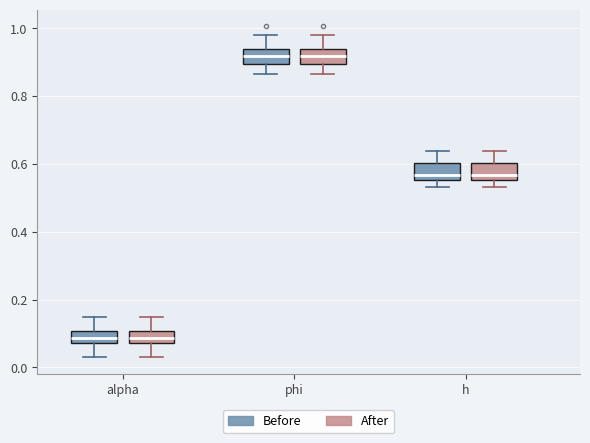

Reading left to right, transcribe this box plot: for each box, give where its median line is, the range the box spans, and where its two whiskers end, as read against the y-axis. The values are not printed on the chart, so give them approximately, as read against the axis.

alpha (Before): median 0.08 (inside the box), box 0.08 to 0.10, whiskers 0.04 to 0.14
alpha (After): median 0.08 (inside the box), box 0.08 to 0.10, whiskers 0.04 to 0.14
phi (Before): median 0.92, box 0.90 to 0.94, whiskers 0.86 to 0.98
phi (After): median 0.92, box 0.90 to 0.94, whiskers 0.86 to 0.98
h (Before): median 0.56 (just above the box's lower edge), box 0.56 to 0.60, whiskers 0.54 to 0.64
h (After): median 0.56 (just above the box's lower edge), box 0.56 to 0.60, whiskers 0.54 to 0.64